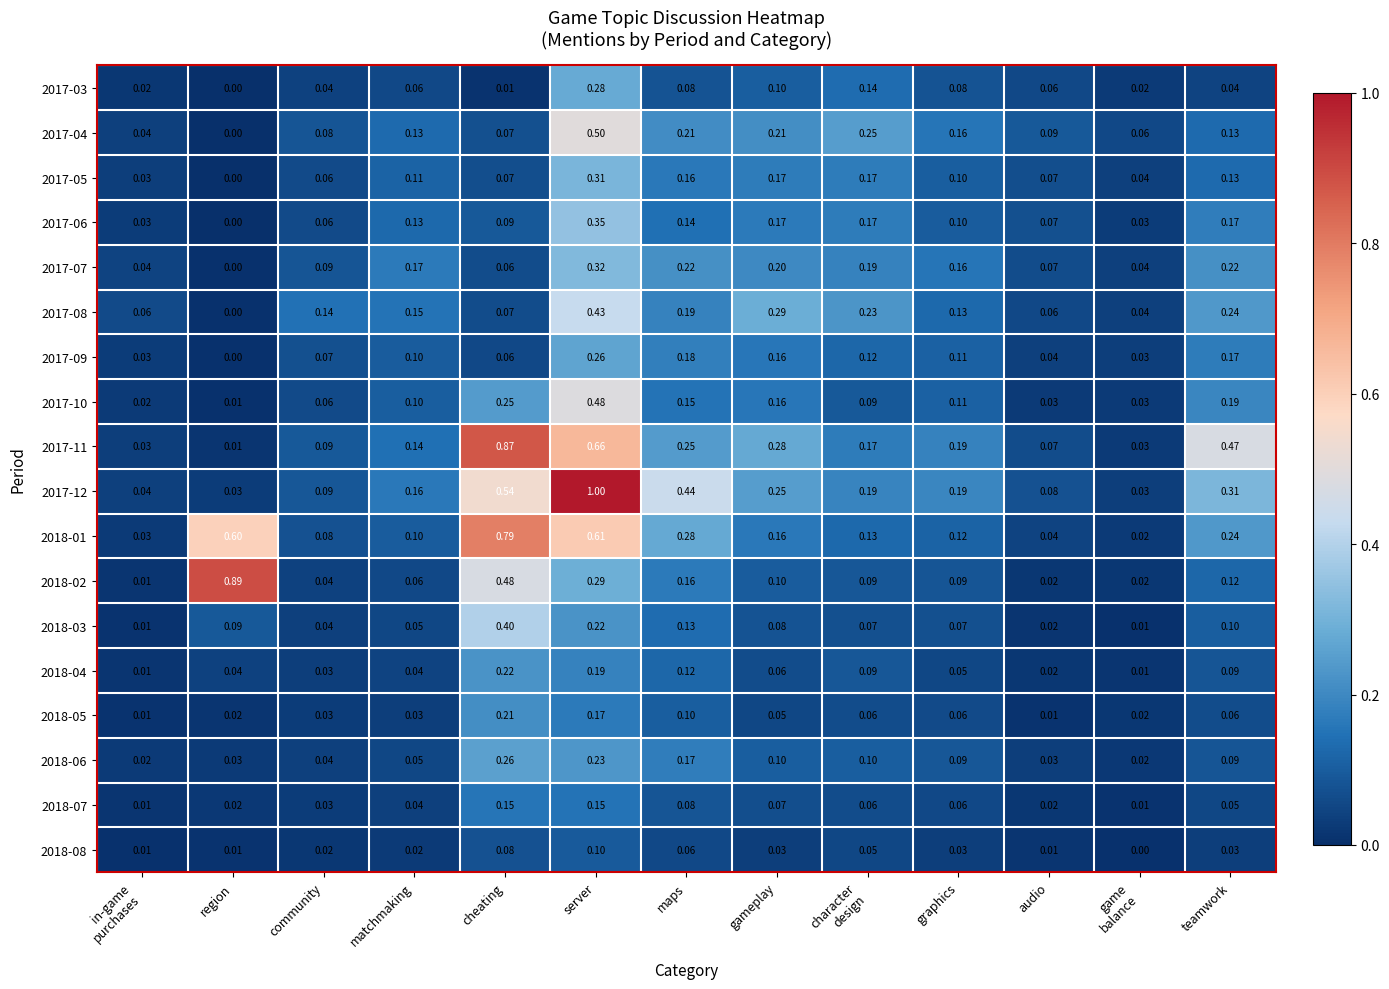

At which category is the sum across all series the highest?

server